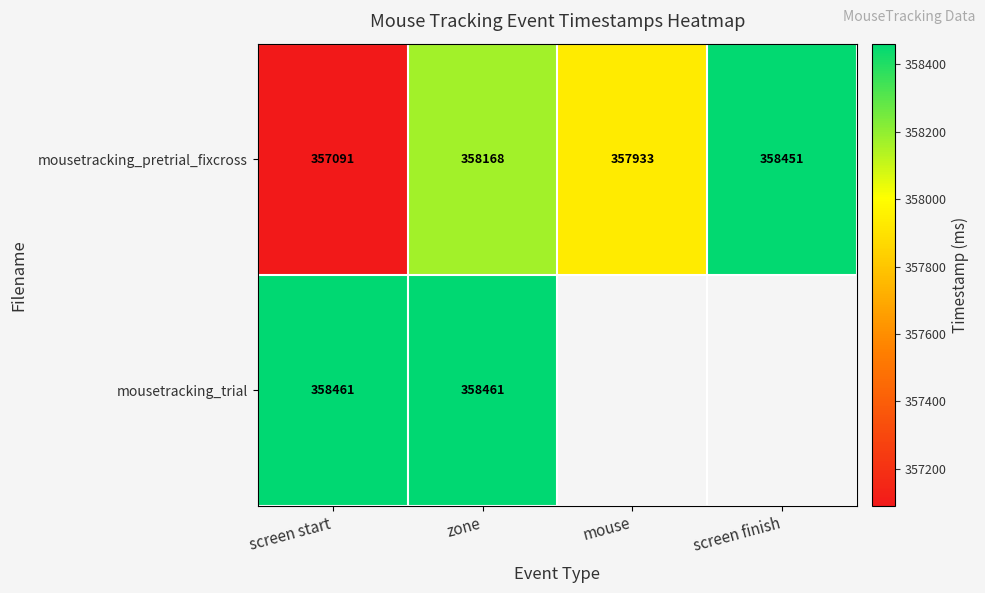

List the labels in order of mousetracking_pretrial_fixcross value, largest first.

screen finish, zone, mouse, screen start